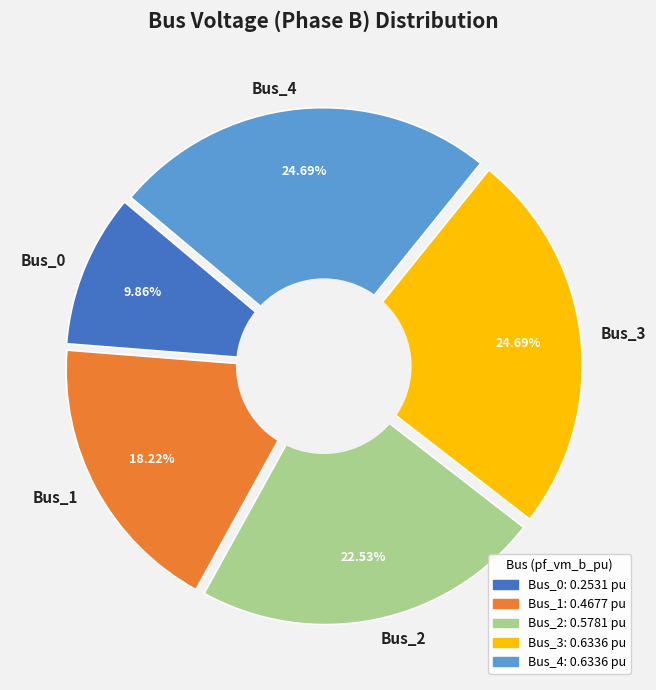

What is the change in value from Bus_2 to Bus_3?

+0.1